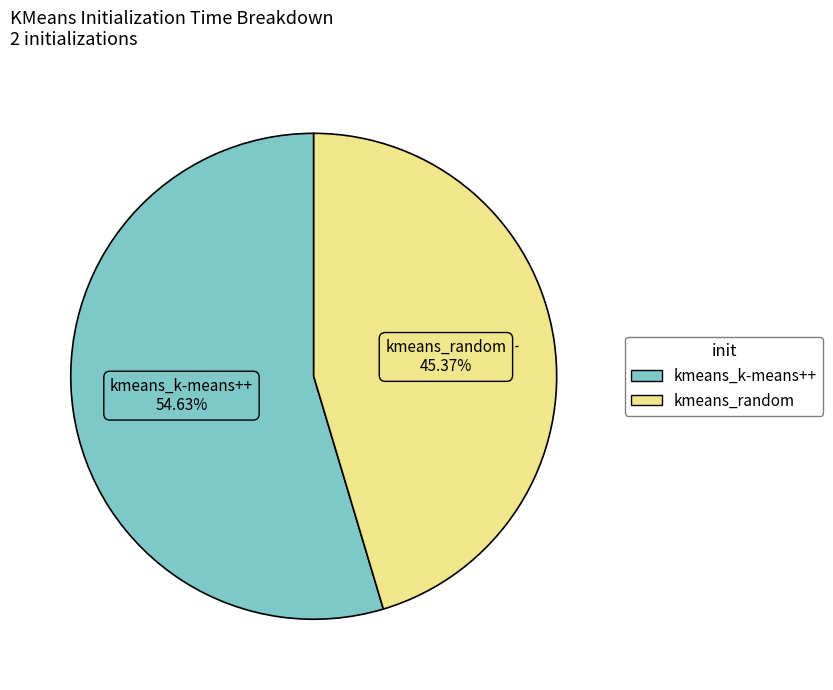

Combined, what portion of the pie is kmeans_k-means++ and kmeans_random?

100.0%